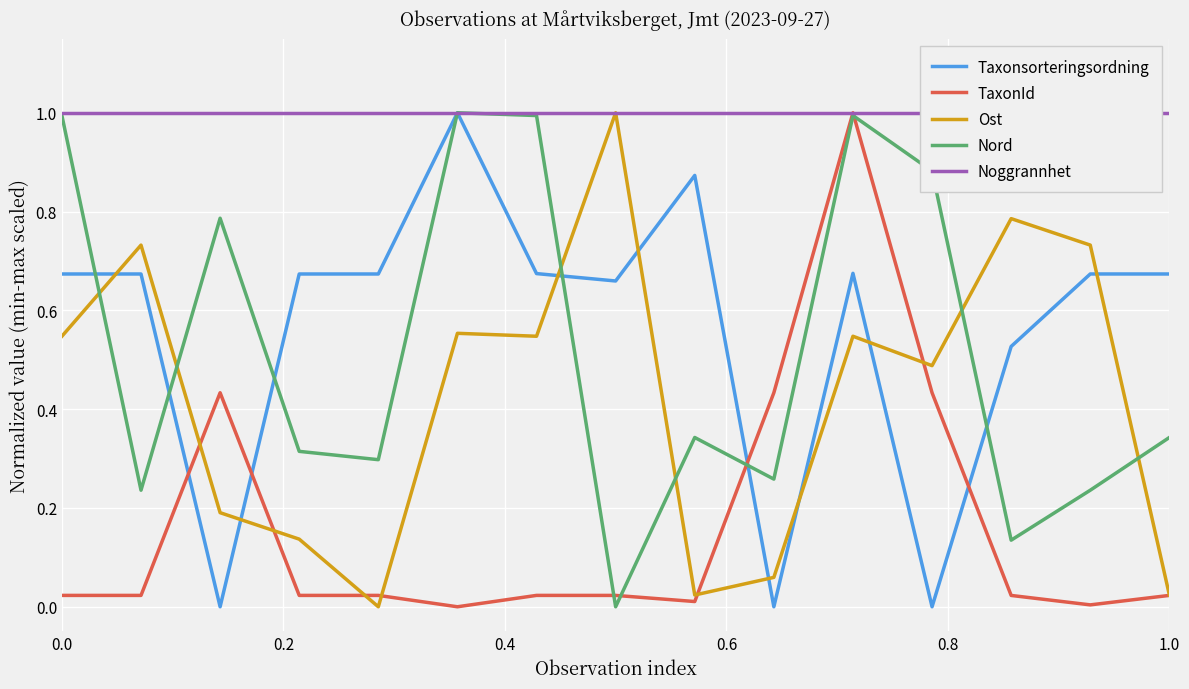

What is the value of the TaxonId point at the 10th from the left?

0.4